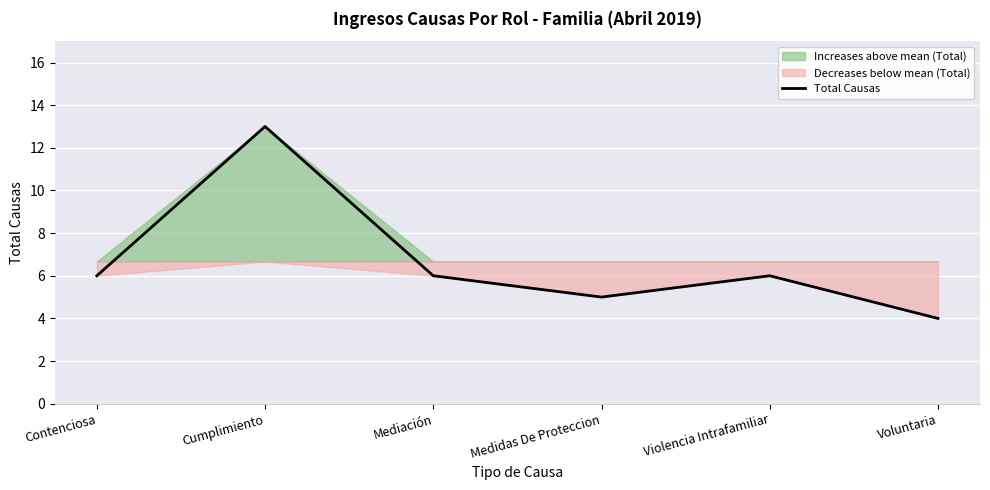

Approximately how many times larger is the value at Voluntaria compared to Mediación?

0.7